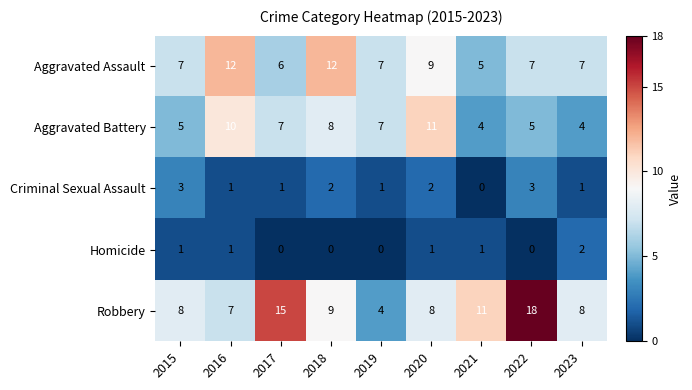

At 2023, list the series in order from smallest to largest.

Criminal Sexual Assault, Homicide, Aggravated Battery, Aggravated Assault, Robbery